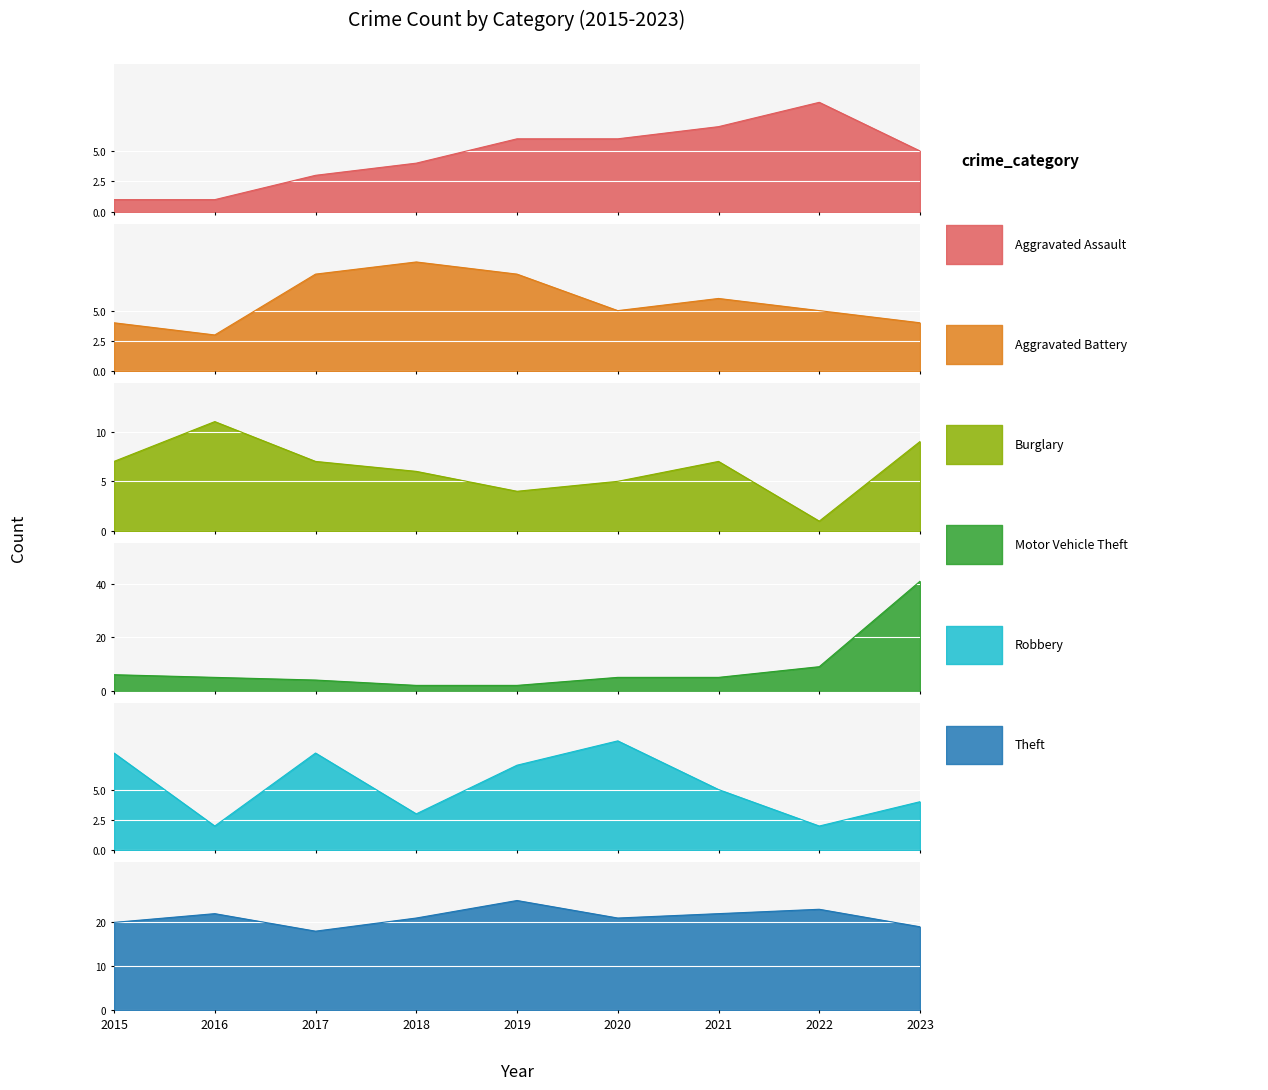

Rank the series by their maximum value, from highest to lowest.

Motor Vehicle Theft, Theft, Burglary, Aggravated Assault, Aggravated Battery, Robbery